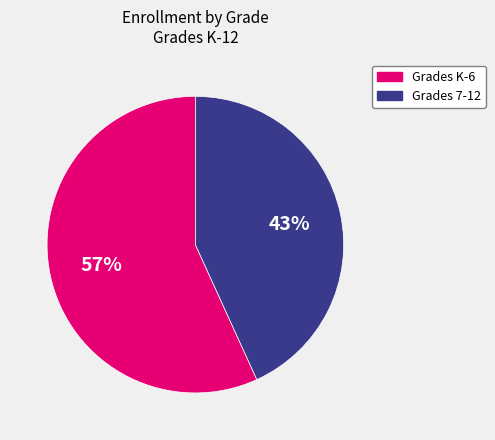

Is there a majority slice in this chart?

Yes